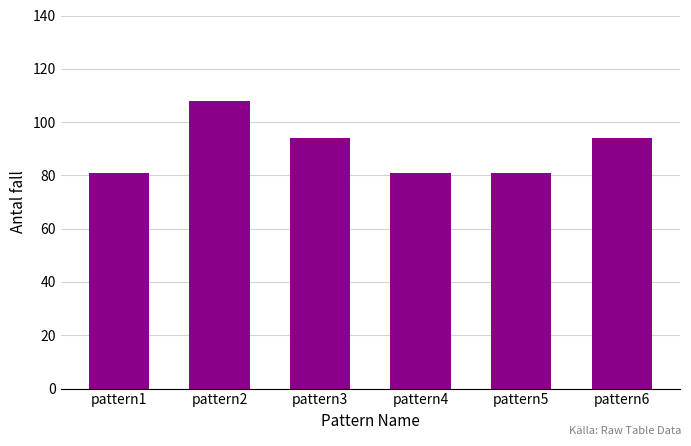

Reading left to right, what are all the values shown in this chart?

81	108	94	81	81	94